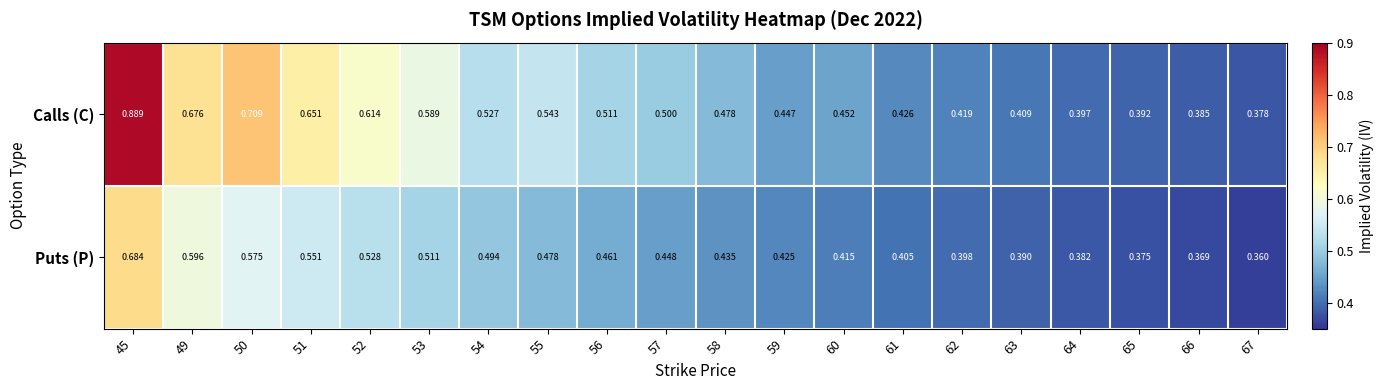

Rank the series by their average value, from highest to lowest.

Calls (C), Puts (P)